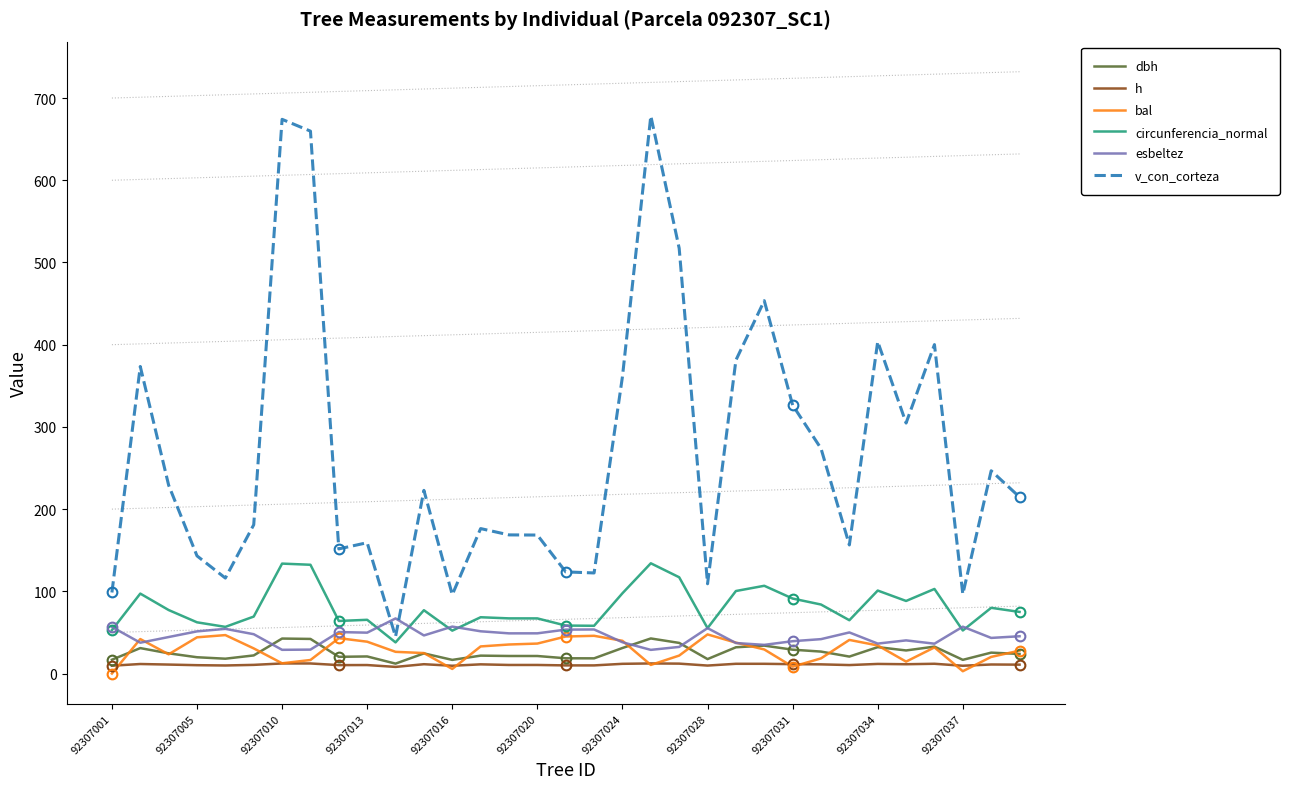

True or false: bal and v_con_corteza cross at least once.

False